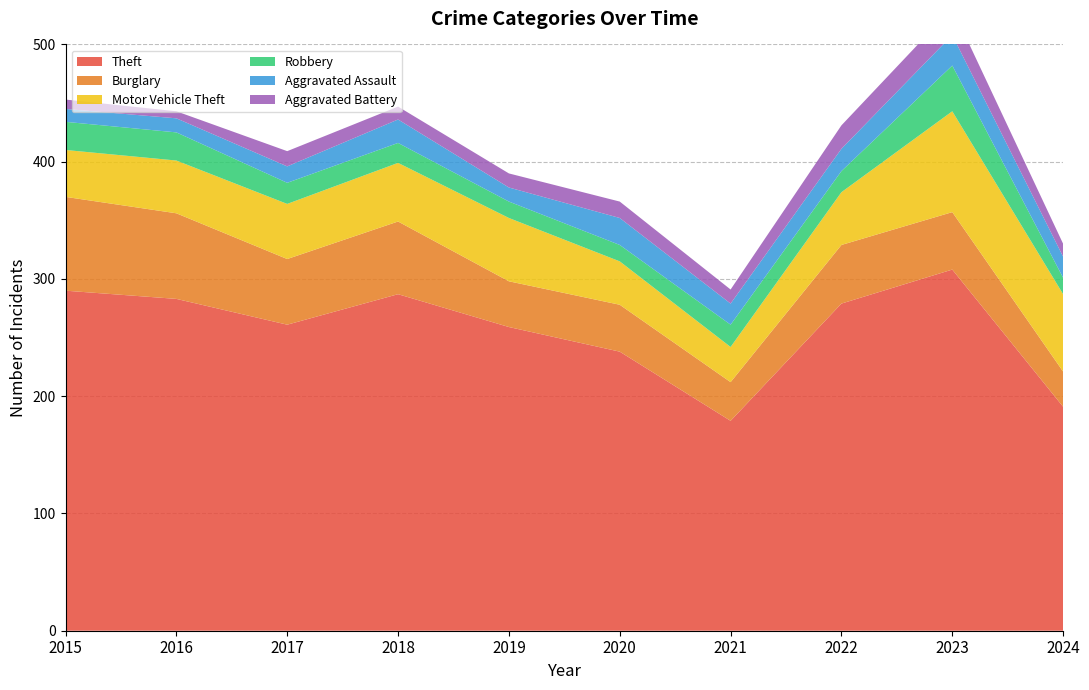

Reading right to left, extract all data points from this chart.

Theft: 2024=191	2023=308	2022=279	2021=179	2020=238	2019=259	2018=287	2017=261	2016=283	2015=290
Burglary: 2024=30	2023=49	2022=50	2021=33	2020=40	2019=39	2018=62	2017=56	2016=73	2015=80
Motor Vehicle Theft: 2024=66	2023=86	2022=45	2021=30	2020=37	2019=54	2018=50	2017=47	2016=45	2015=40
Robbery: 2024=14	2023=39	2022=18	2021=19	2020=14	2019=14	2018=17	2017=18	2016=24	2015=24
Aggravated Assault: 2024=18	2023=26	2022=19	2021=18	2020=23	2019=12	2018=20	2017=14	2016=12	2015=11
Aggravated Battery: 2024=11	2023=23	2022=20	2021=12	2020=14	2019=12	2018=11	2017=13	2016=6	2015=8